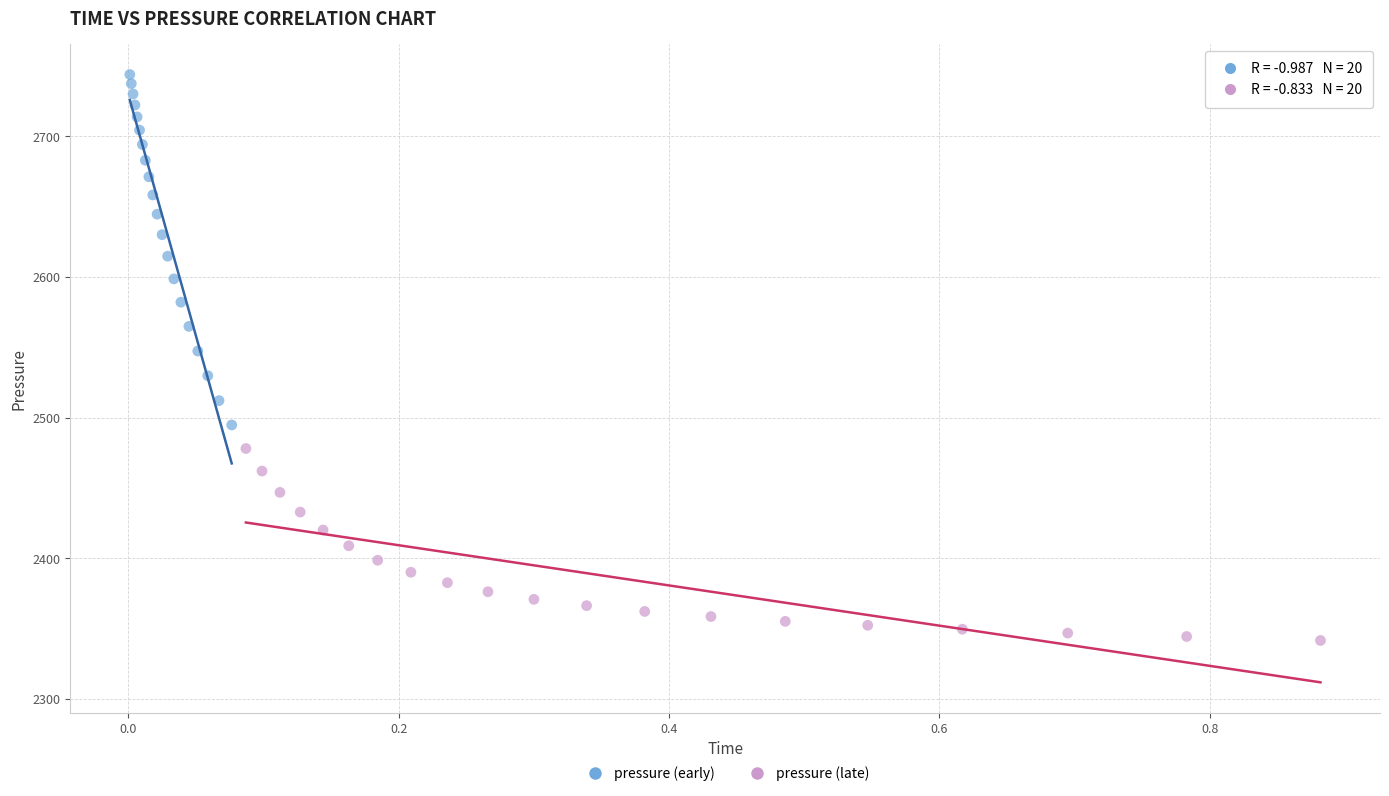

What are all the series names shown in the legend?

pressure (early), pressure (late)